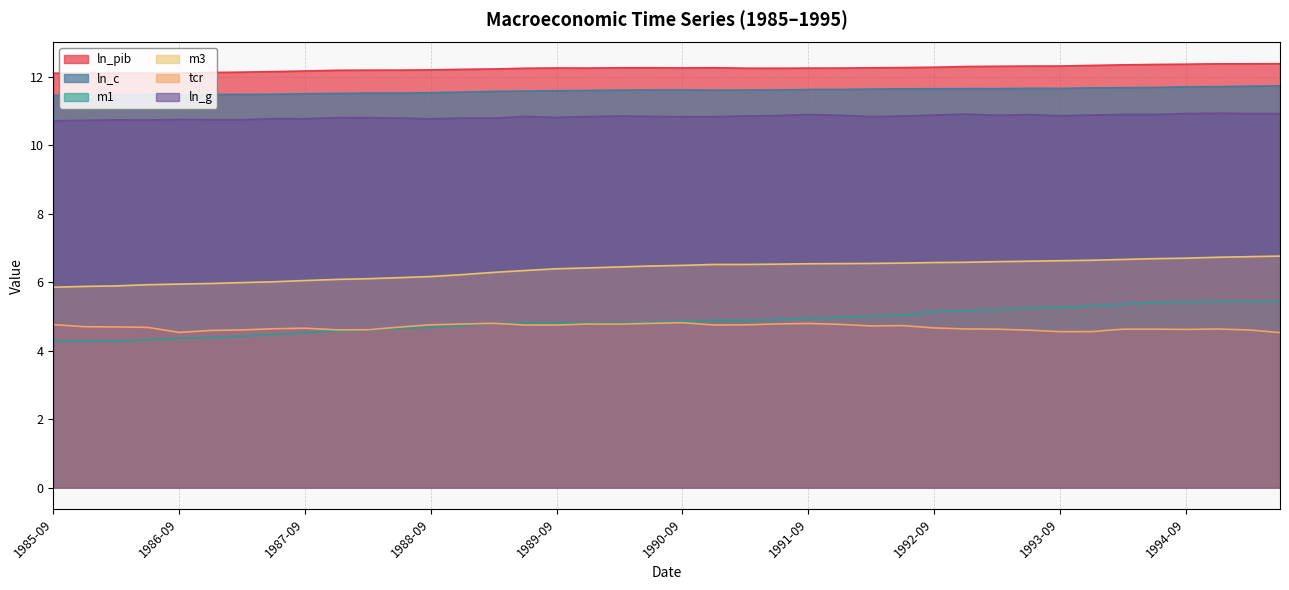

Between 1985-12 and 1989-06, which series saw the biggest shift?

m1